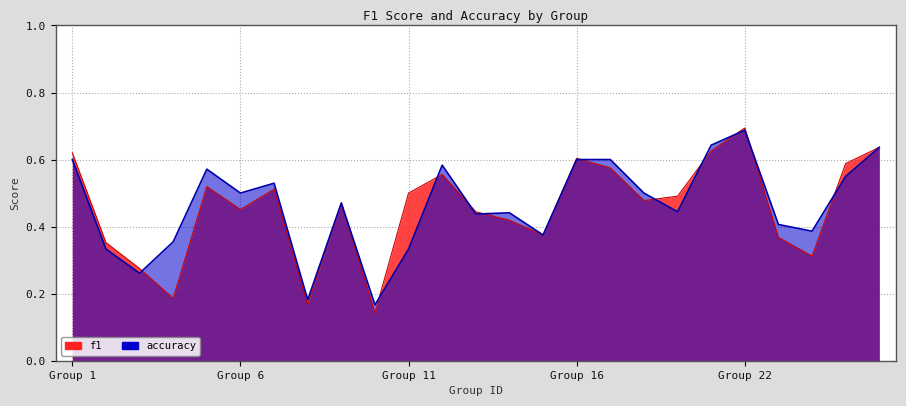

Rank the series by their average value, from highest to lowest.

accuracy, f1